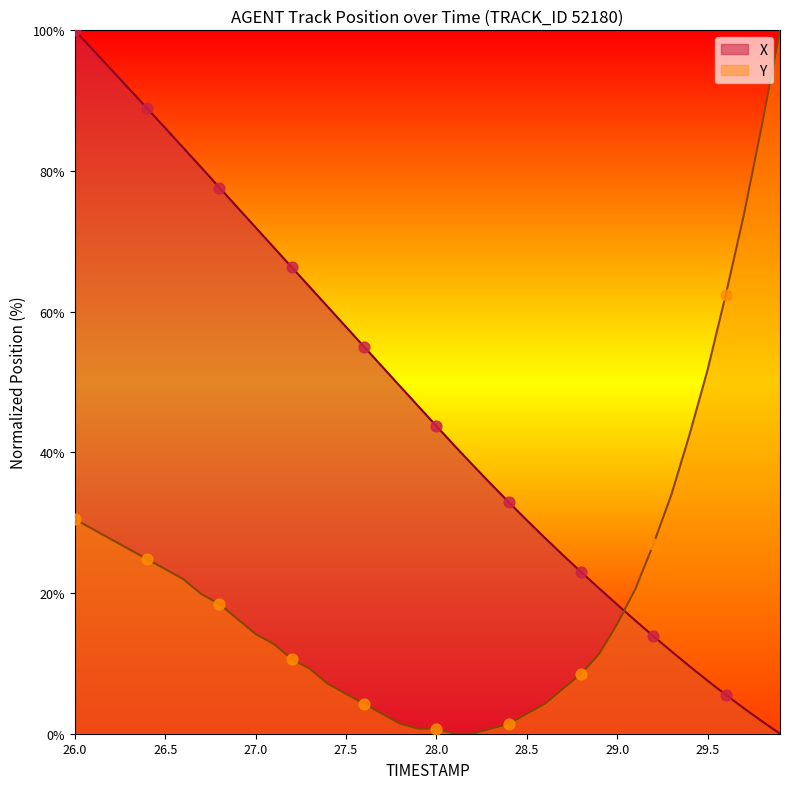

Which series has the largest total across all categories?

X